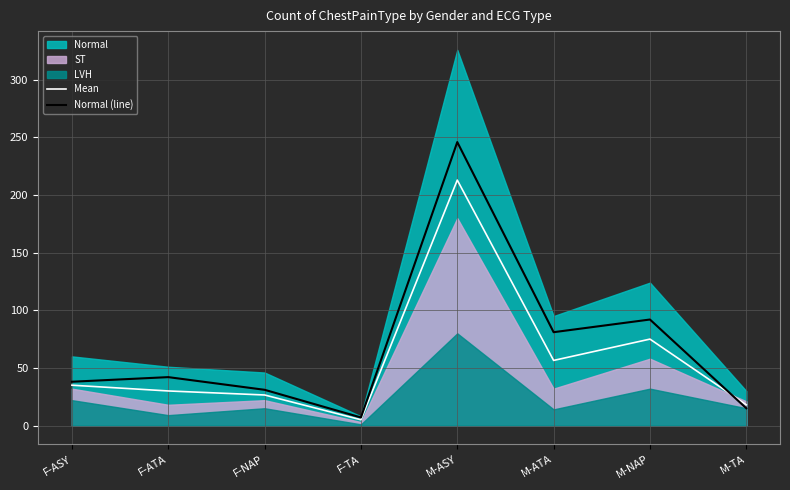

The Normal (line) series shows 5.3 at M-TA. True or false?

False